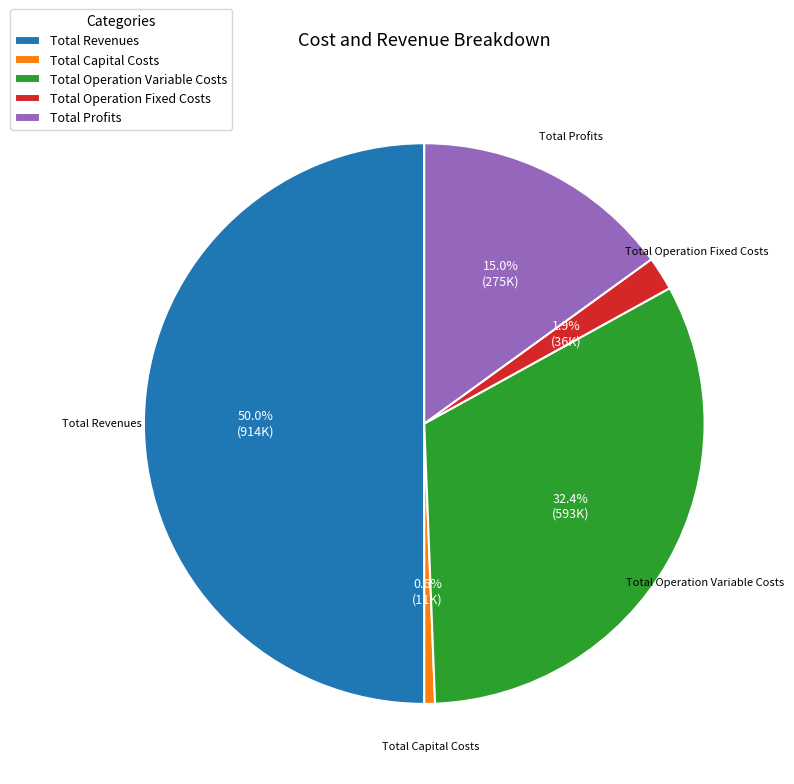

Count the number of slices in the pie.

5